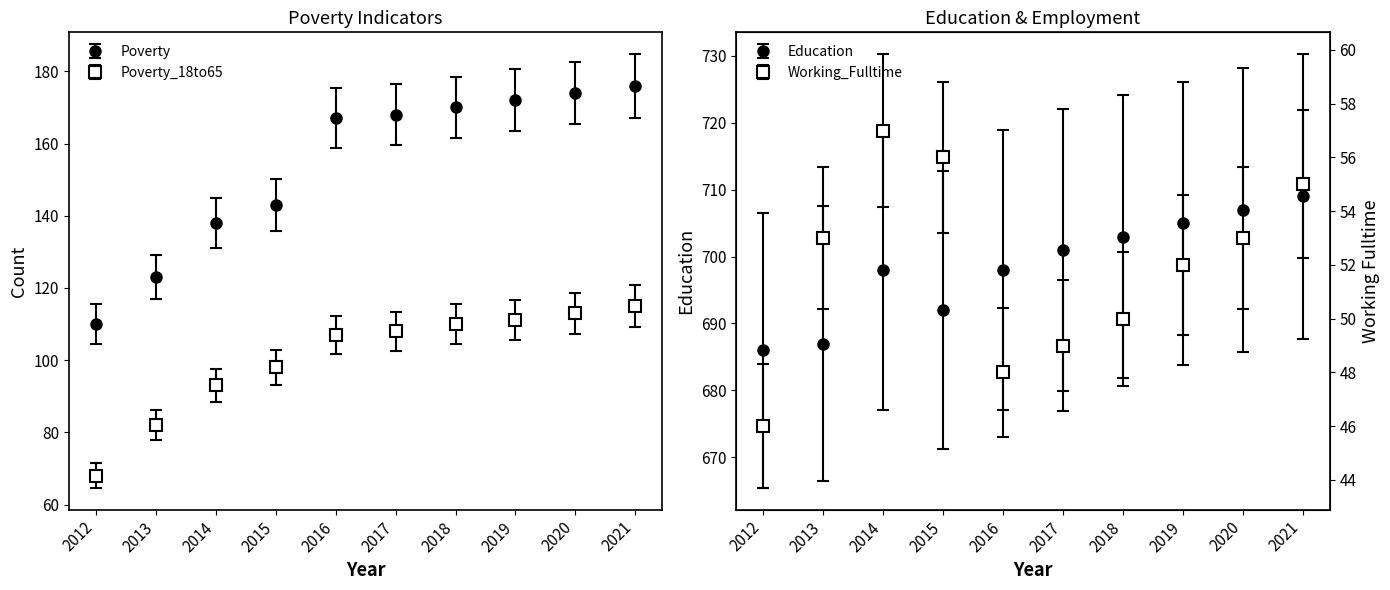

What is the highest value of the Poverty_18to65 series?

115.0